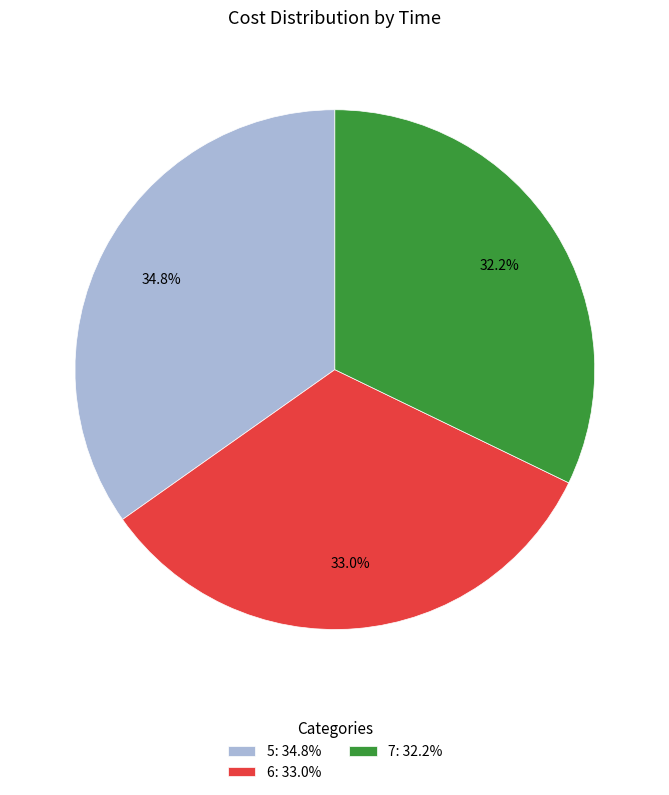

How many segments does this pie chart have?

3